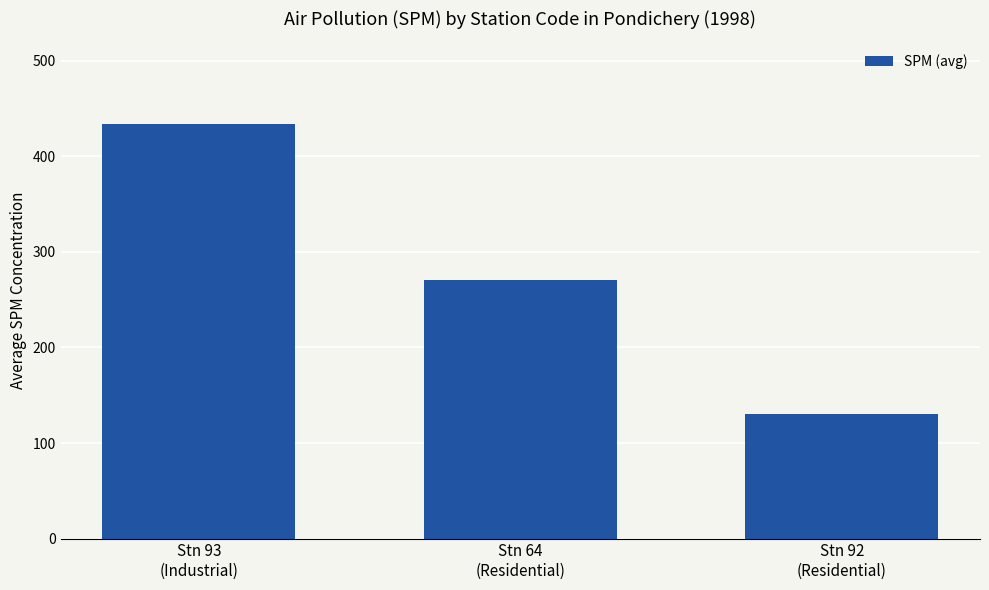

Rank the categories by value from highest to lowest.

Stn 93
(Industrial), Stn 64
(Residential), Stn 92
(Residential)